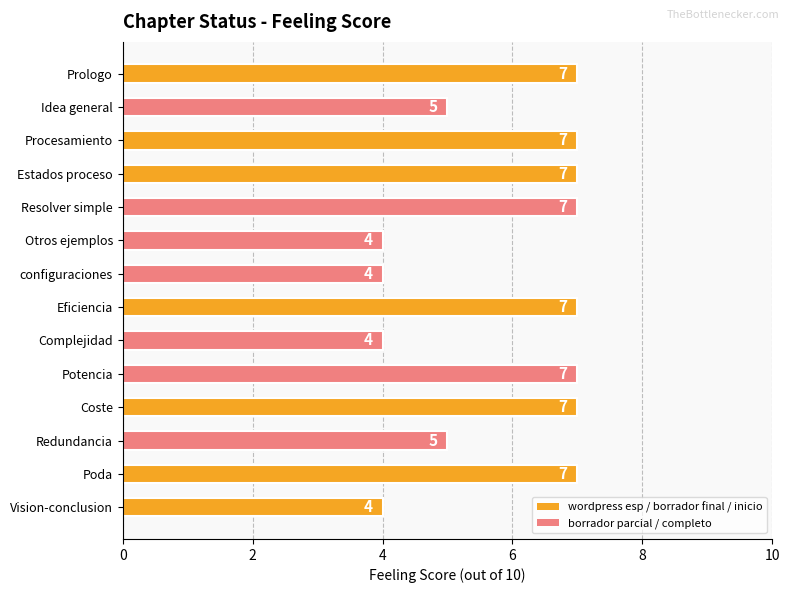

What is the minimum value shown in the chart?

4